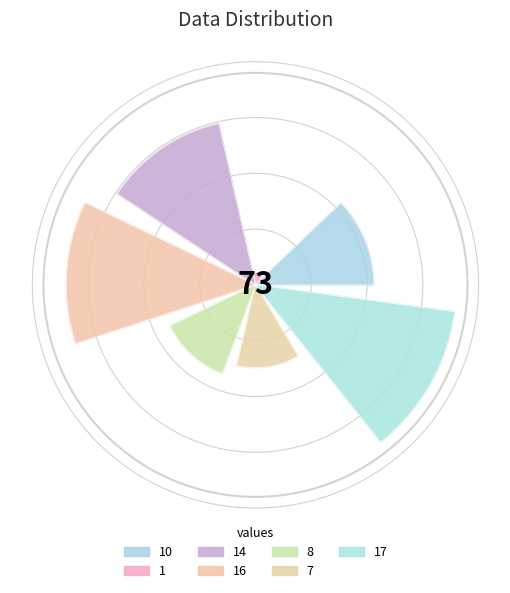

Rank the categories by value from lowest to highest.

1, 7, 8, 10, 14, 16, 17